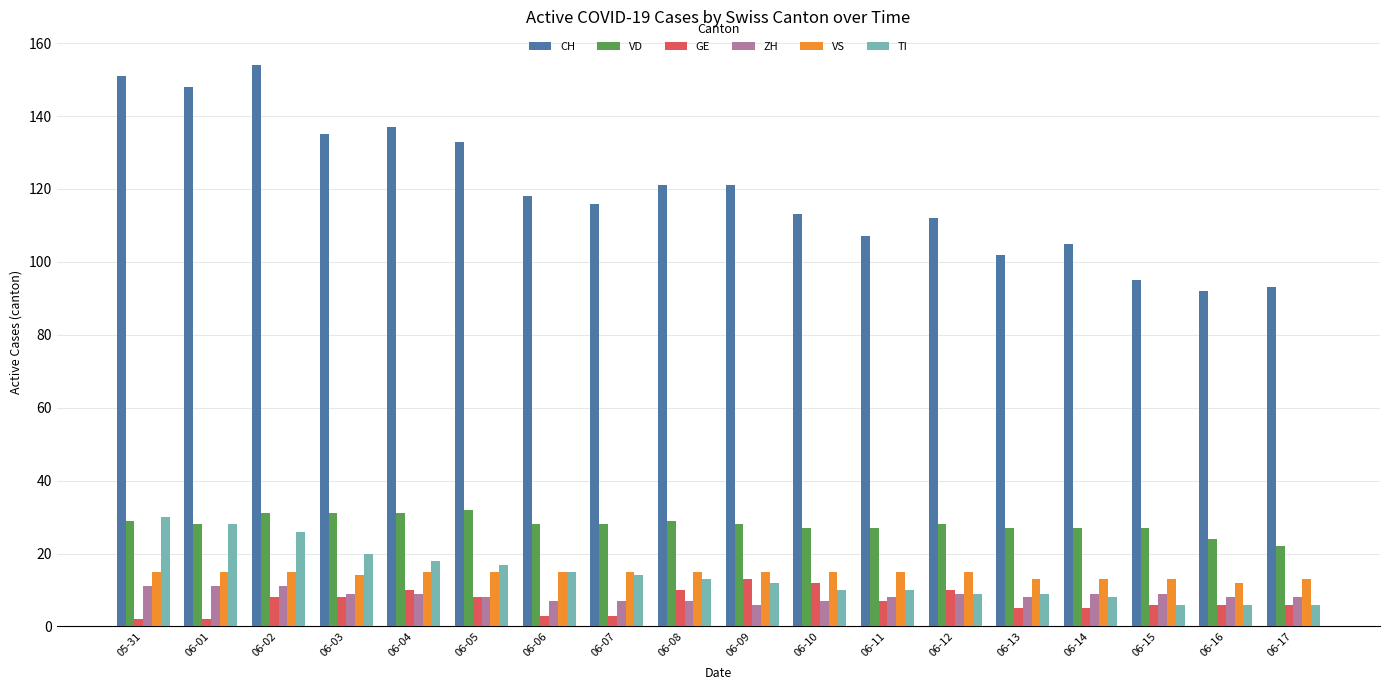

Rank the series by their maximum value, from lowest to highest.

ZH, GE, VS, TI, VD, CH